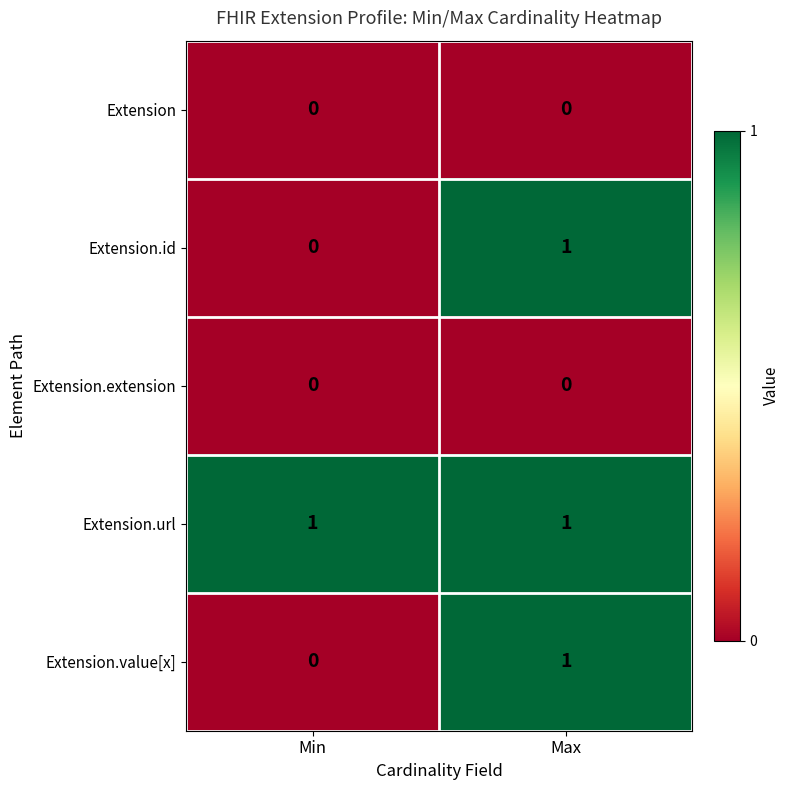

Which series has the largest total across all categories?

Extension.url